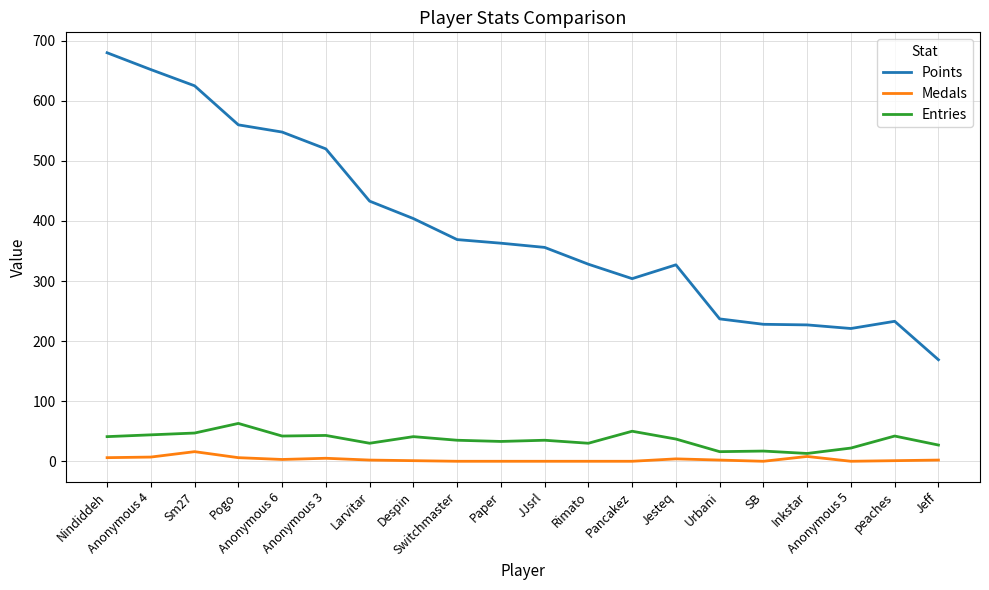

Which series has the largest total across all categories?

Points